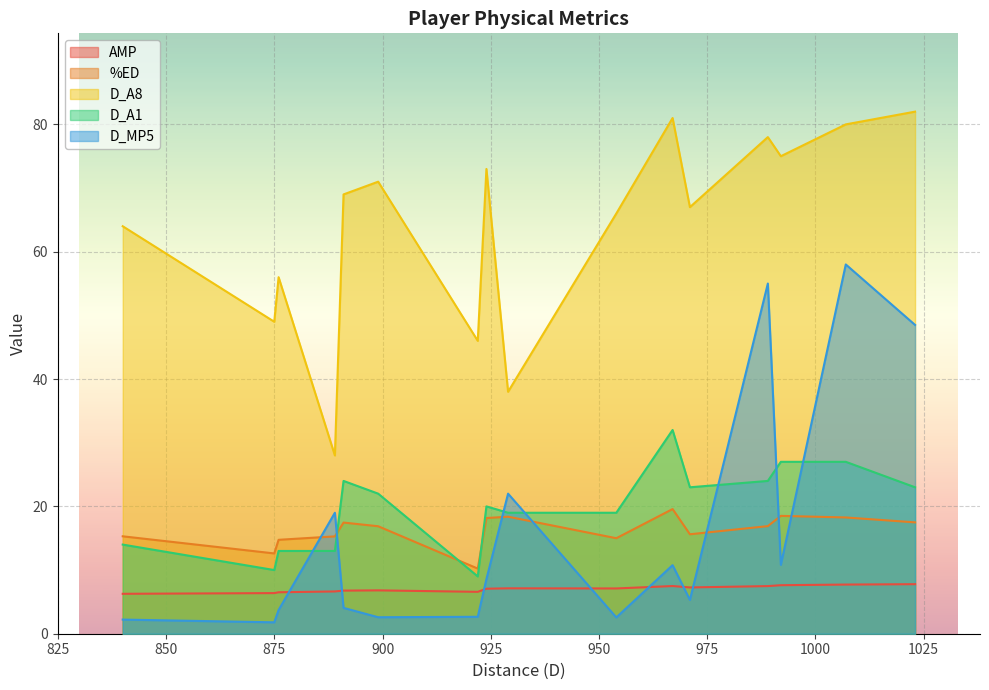

True or false: D_A8 and AMP cross at least once.

False